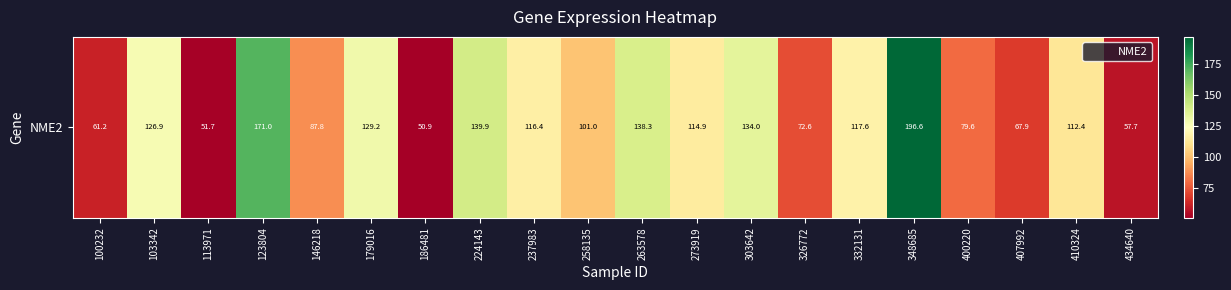

What is the smallest value displayed?

50.9